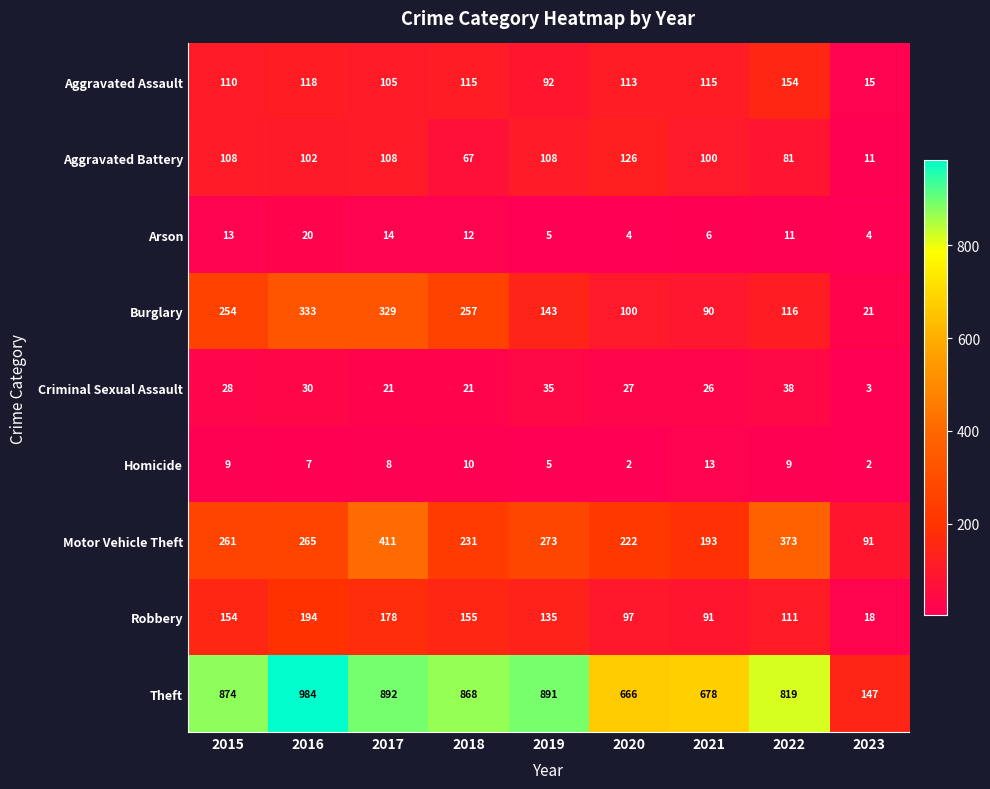

What is the sum of all Aggravated Assault values?

937